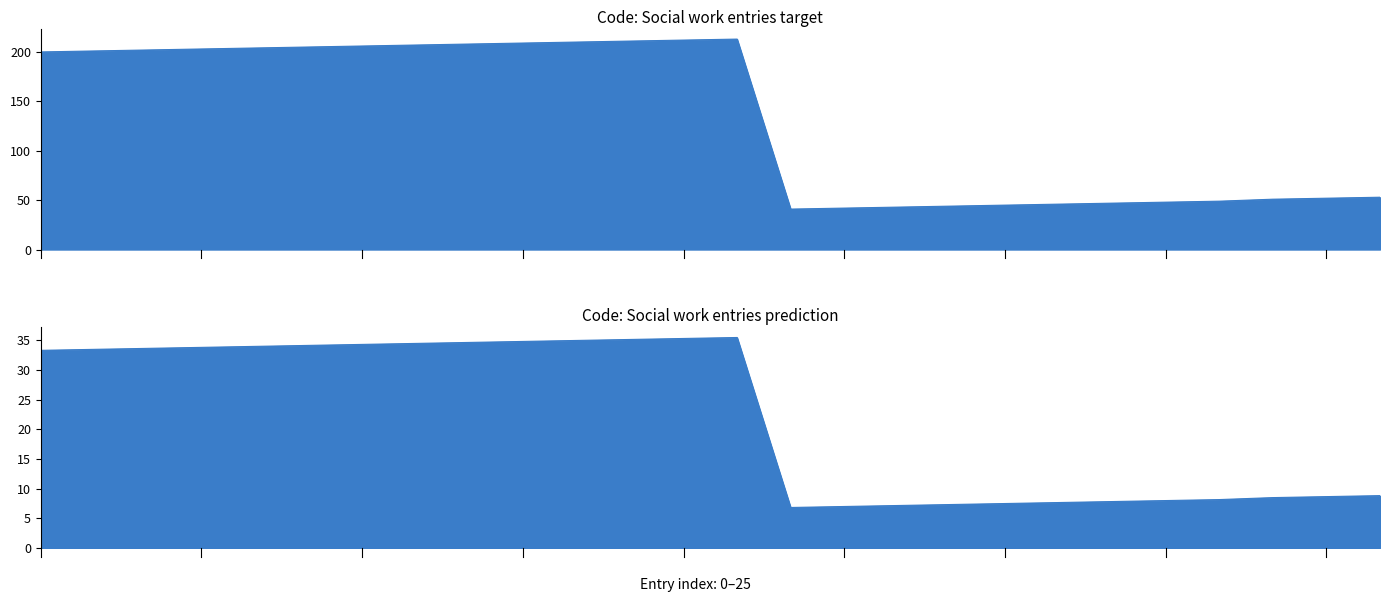

Reading right to left, extract all data points from this chart.

53	52	51	49	48	47	46	45	44	43	42	41	213	212	211	210	209	208	207	206	205	204	203	202	201	200